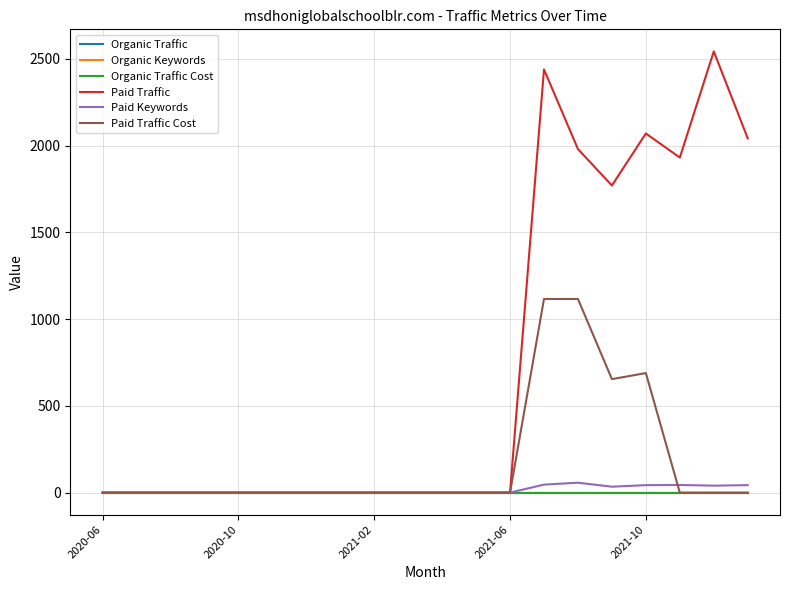

Does the chart have visible grid lines?

Yes